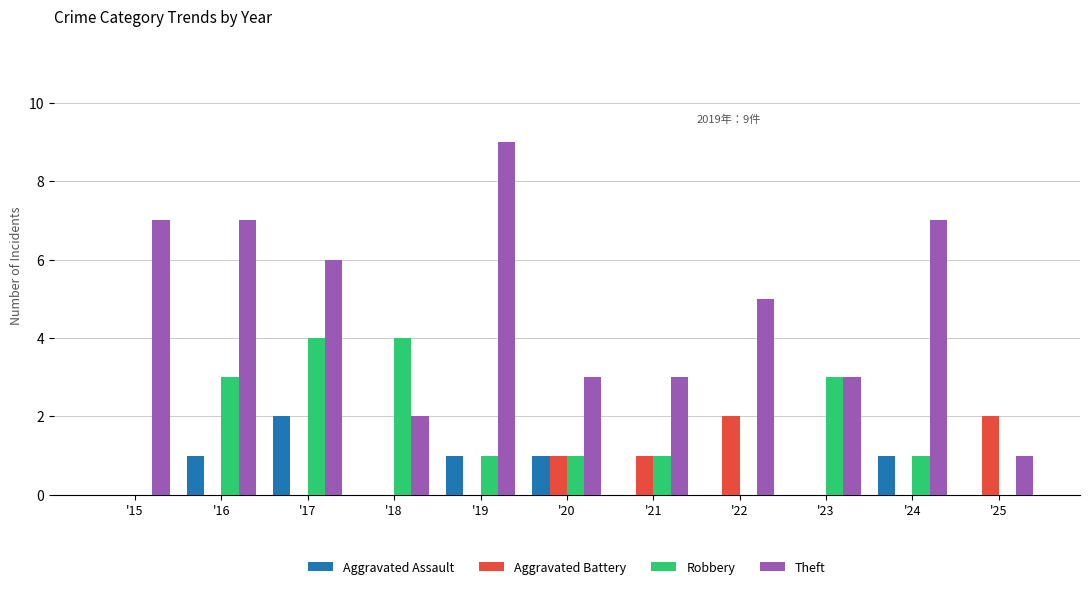

True or false: Theft has a value of 5 at '23.

False